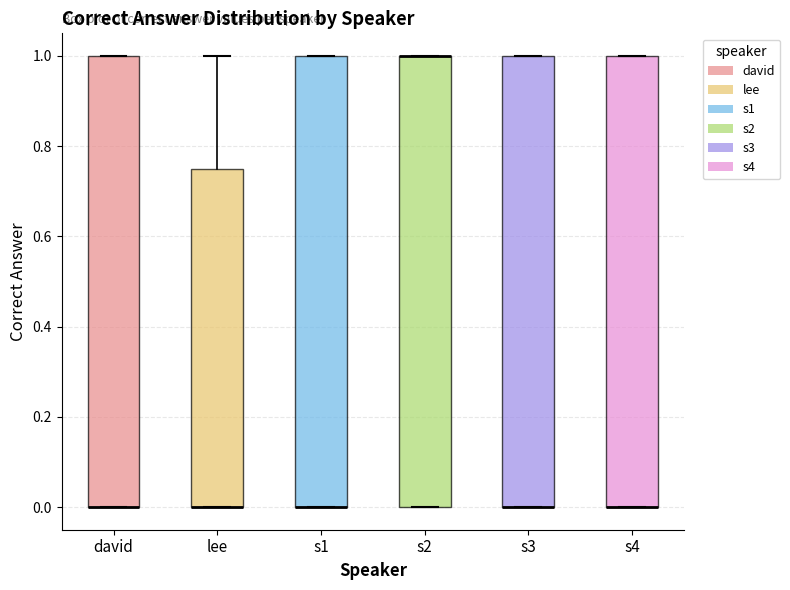

Where is the upper edge of the box for david on the y-axis? The values are not printed on the chart, so give them approximately, as read against the axis.

1.00